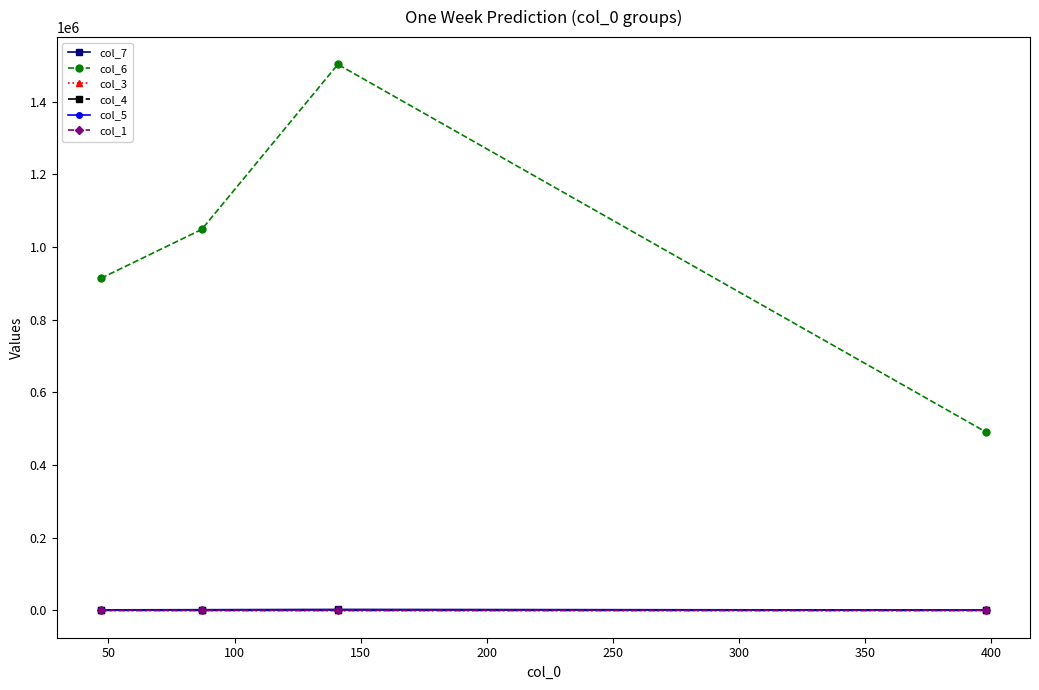

Which series has the widest spread of values?

col_6